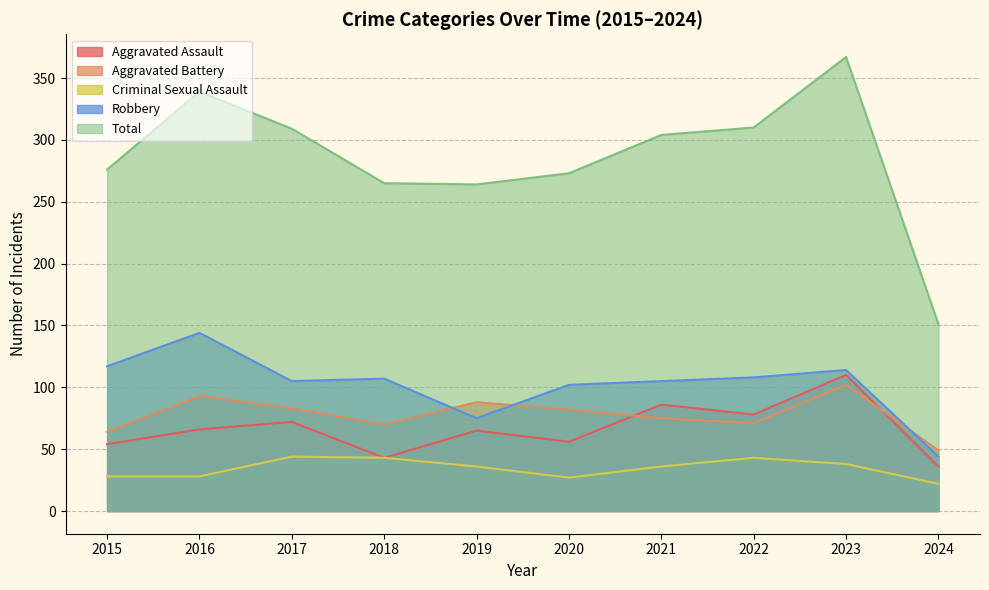

What is the value of the Robbery point at the 8th from the left?

108